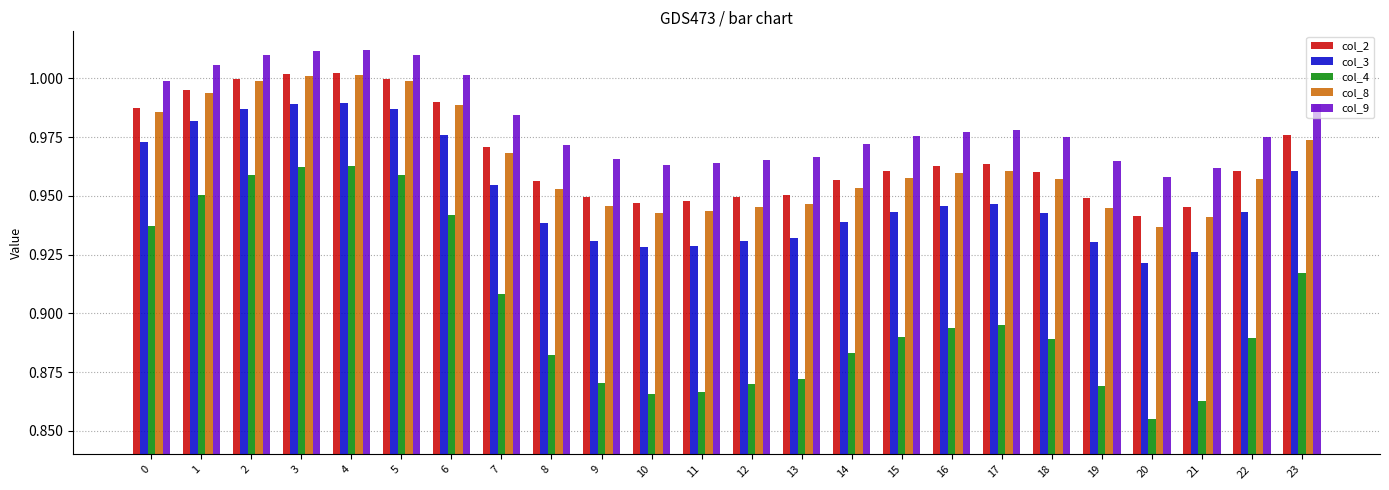

Which category has the lowest value across all series?

20